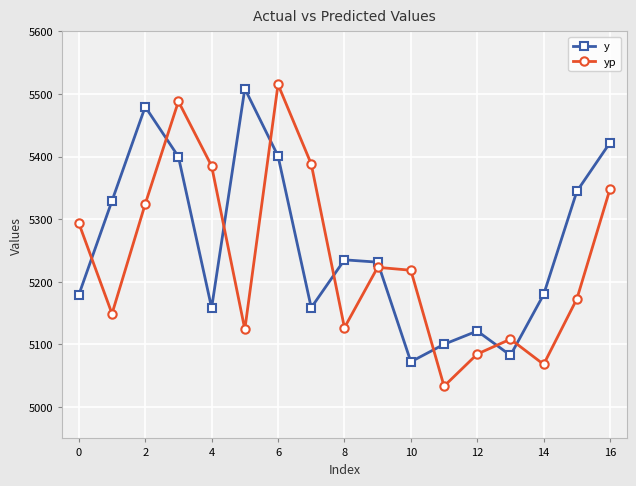

List the series in order of their overall mean, highest first.

y, yp